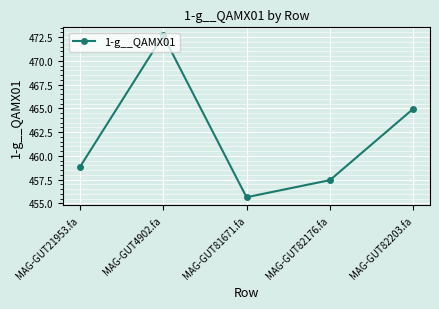

The value at MAG-GUT81671.fa is 645.5. True or false?

False